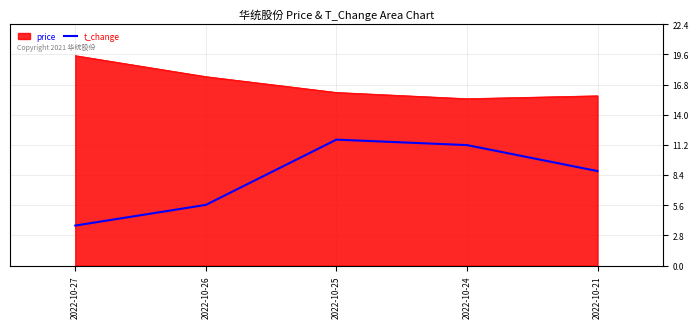

What is the difference between the highest and lowest values at 2022-10-21?

7.0